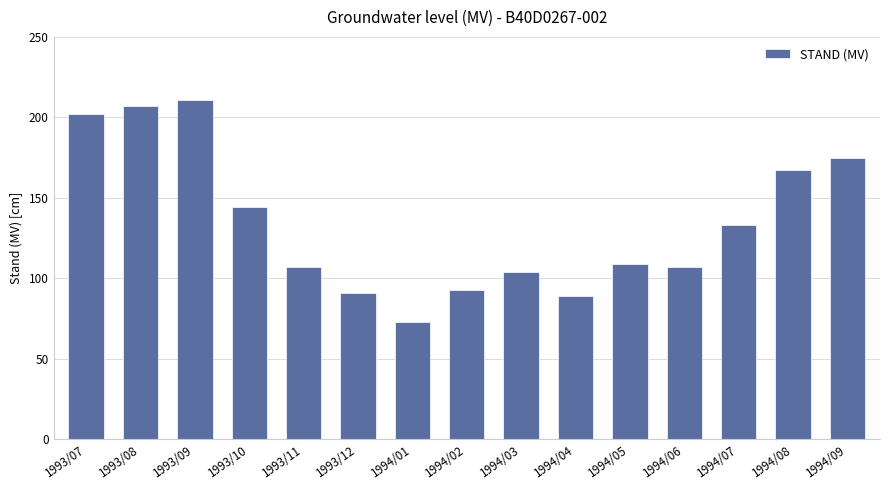

What is the difference between the values at 1994/07 and 1993/10?

11